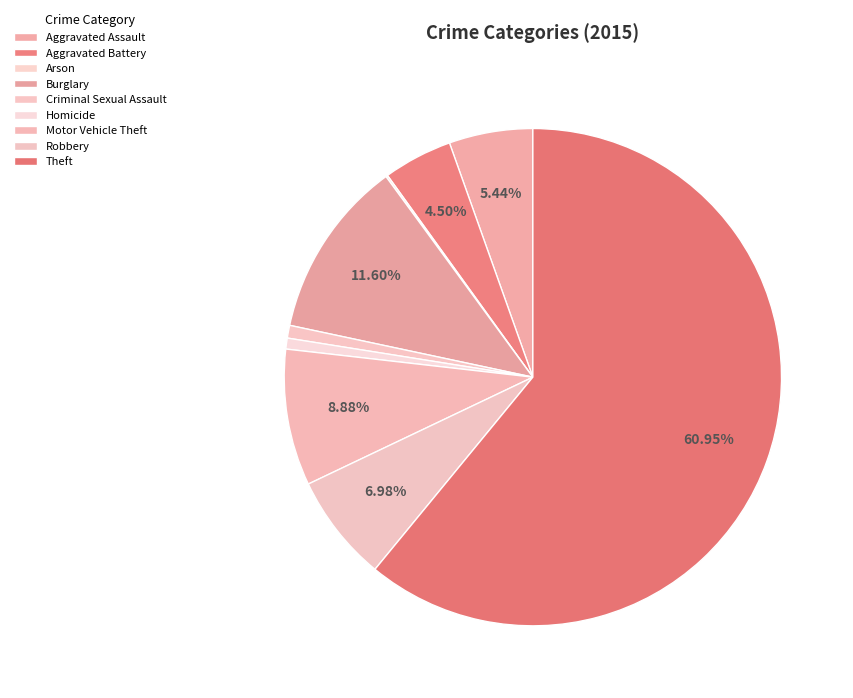

To the nearest percent, what is the combined percentage of Arson and Robbery?

7%